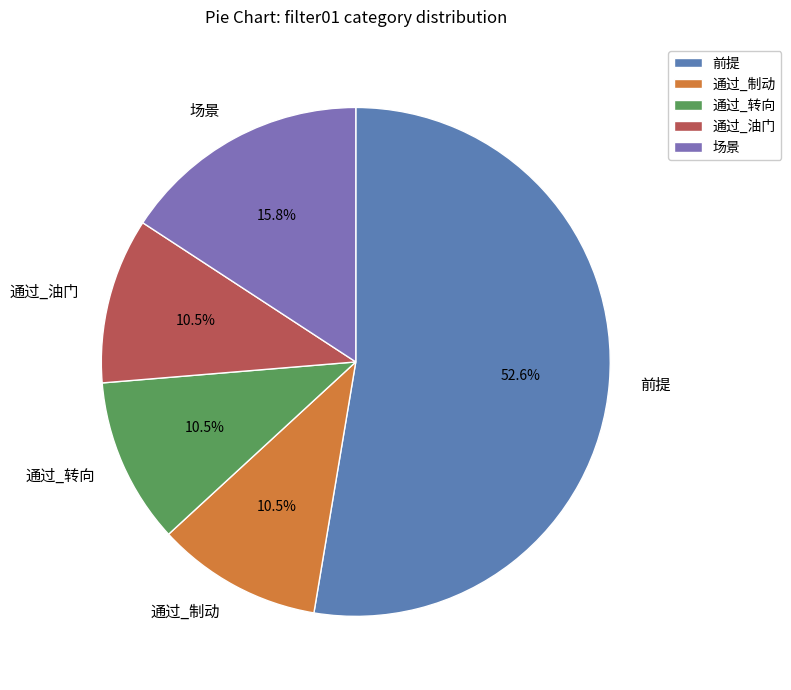

Is there a majority slice in this chart?

Yes